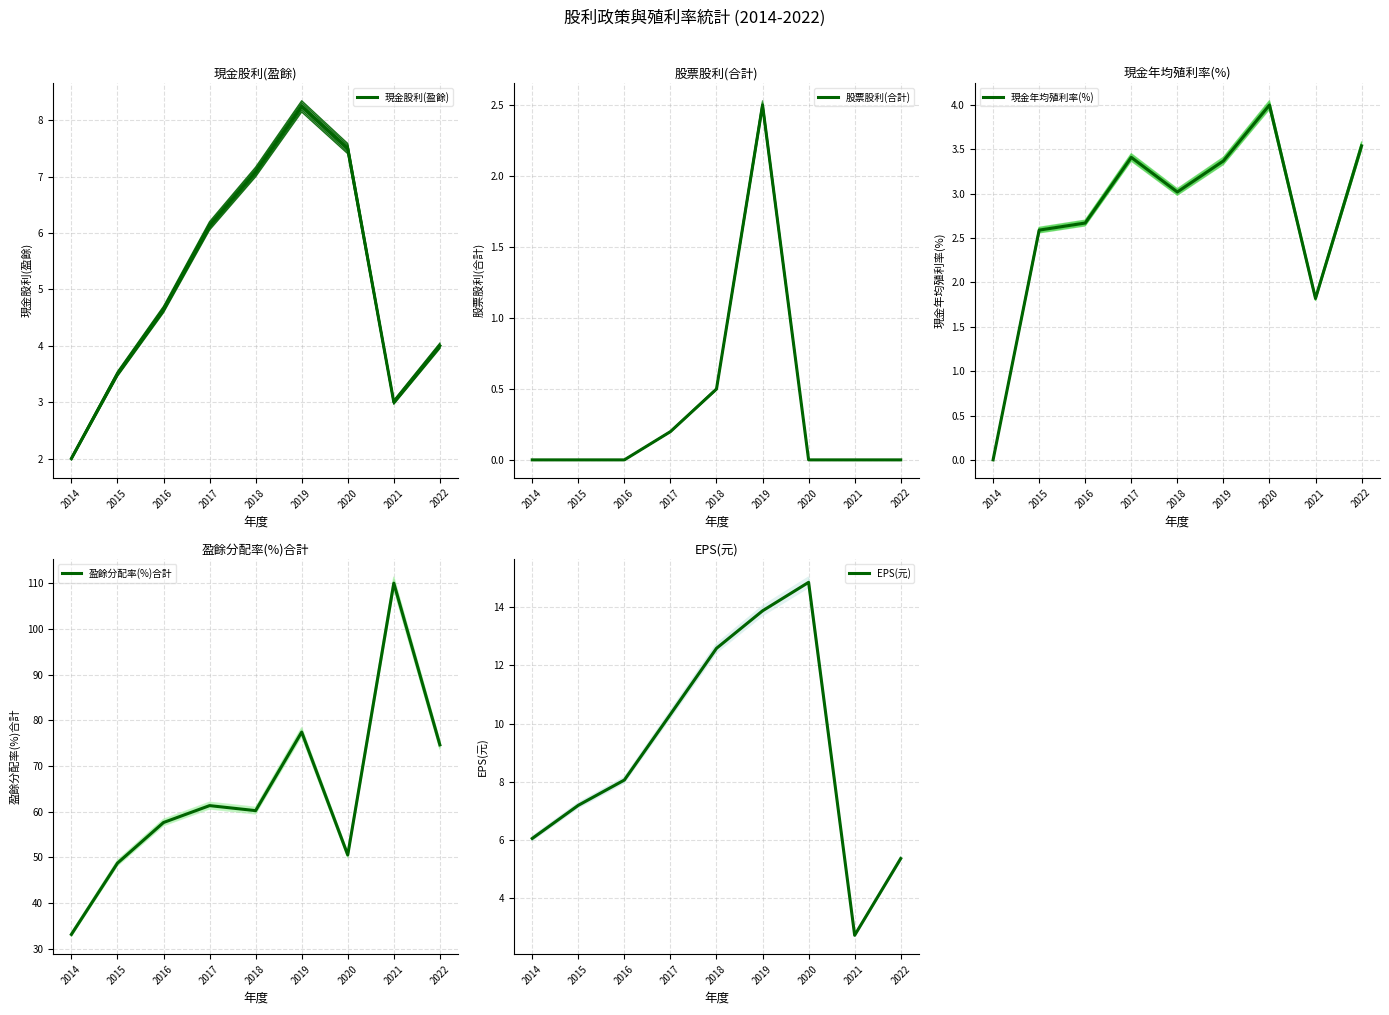

At how many categories does at least one series exceed 67?

3